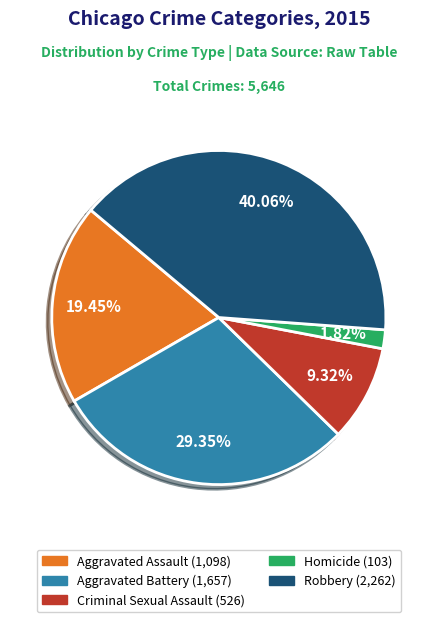

Rank the categories by value from highest to lowest.

Robbery, Aggravated Battery, Aggravated Assault, Criminal Sexual Assault, Homicide